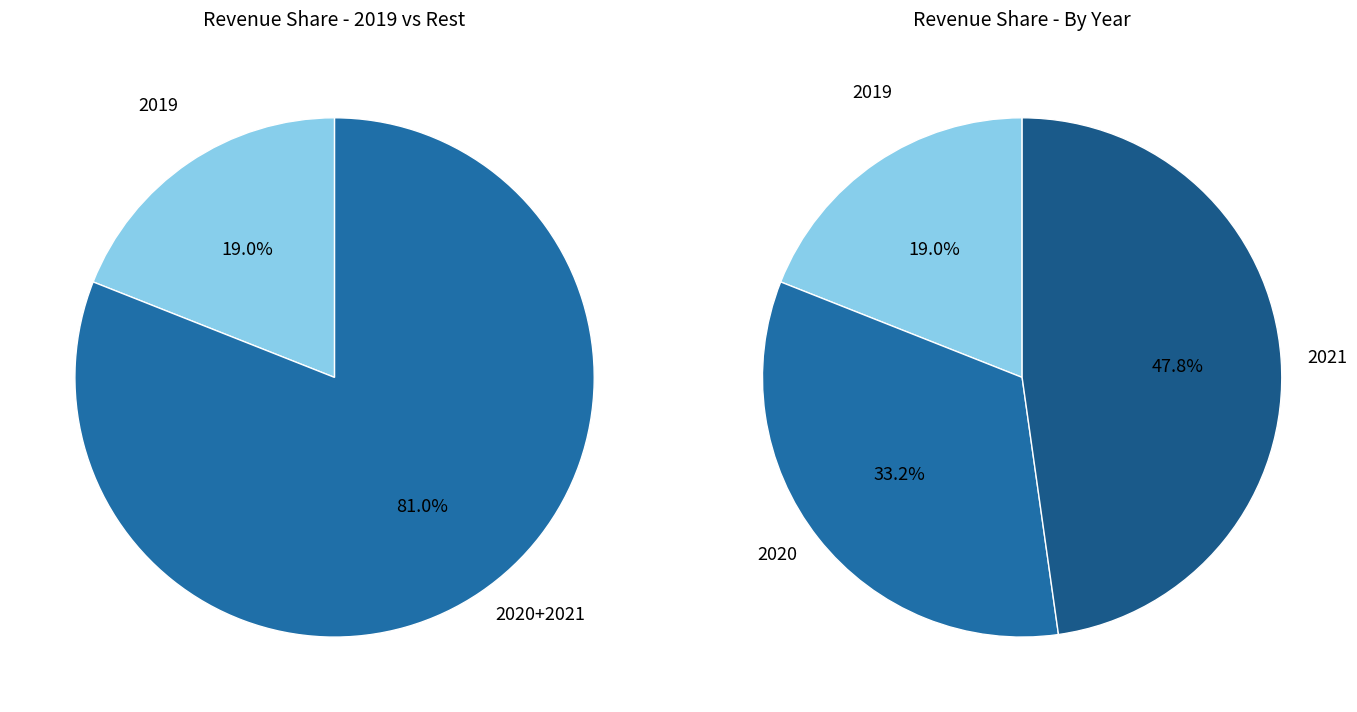

Does 2019 represent more than half of the total?

No